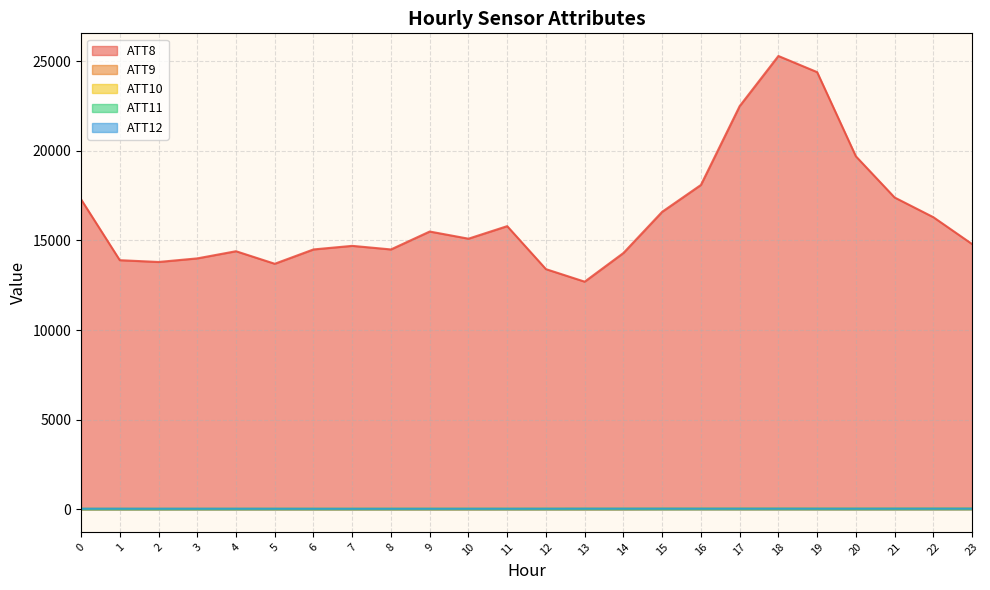

Where is the first local minimum for ATT11?

1